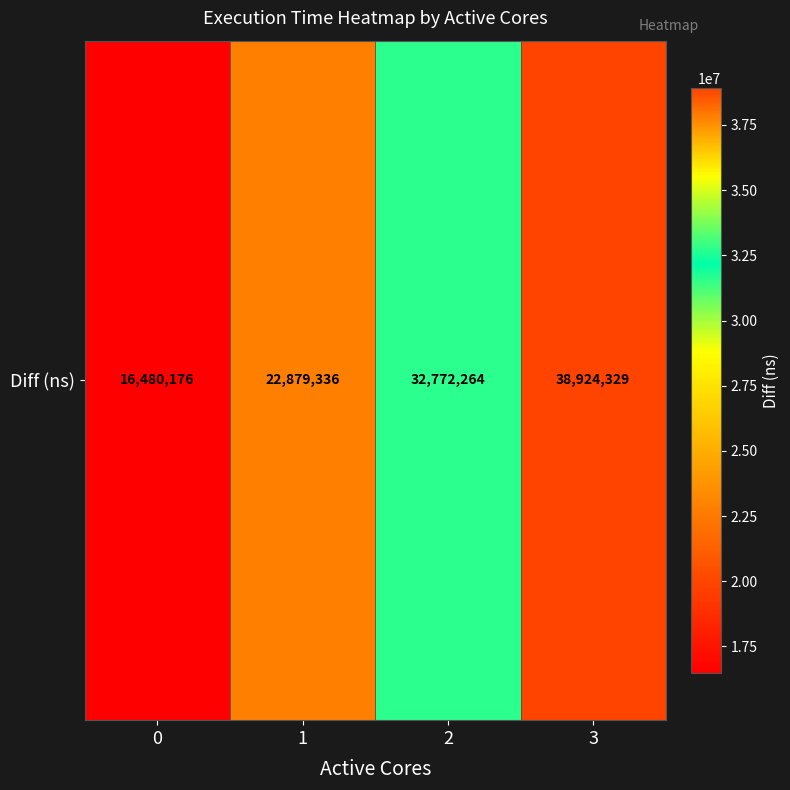

Which has a higher value, 3 or 0?

3